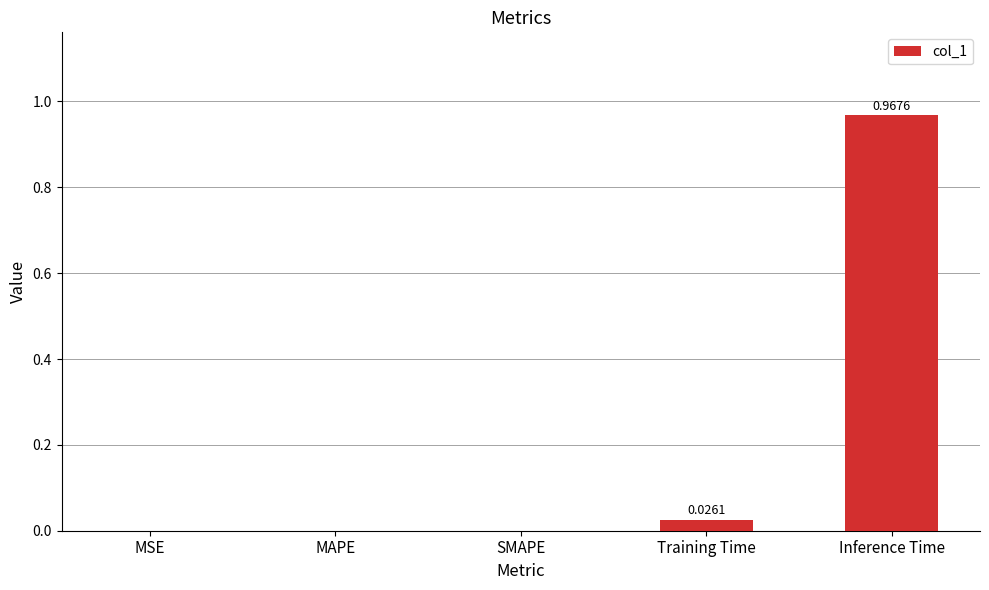

Which category has the highest value across all series?

Inference Time